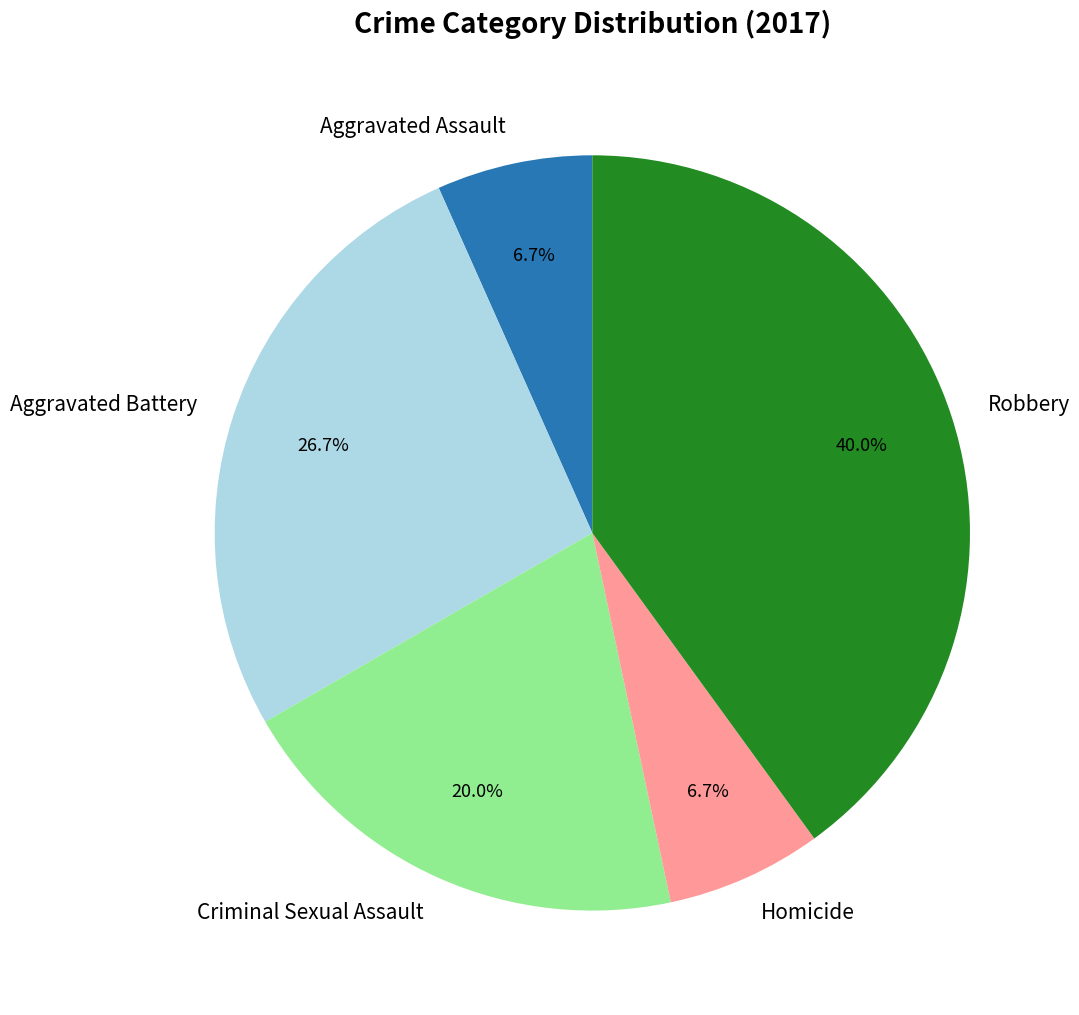

Is it true that Aggravated Assault is 7% of the pie?

True